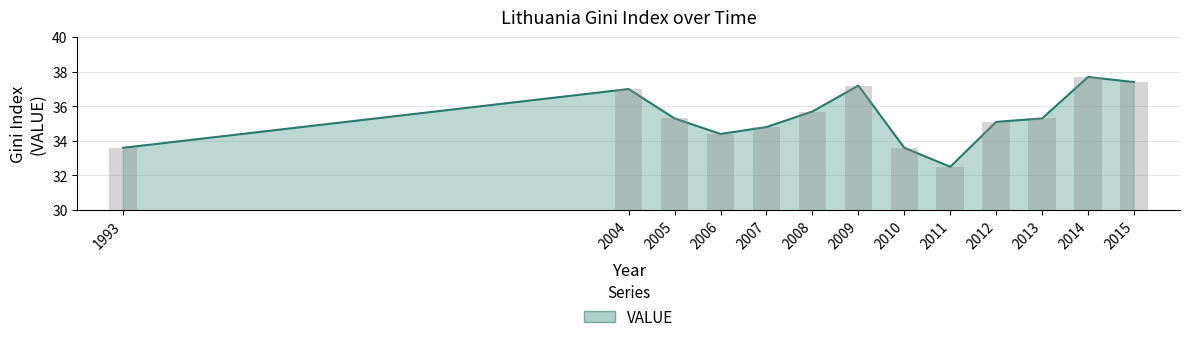

Reading left to right, list all the values displayed in this chart.

33.6	37.0	35.3	34.4	34.8	35.7	37.2	33.6	32.5	35.1	35.3	37.7	37.4